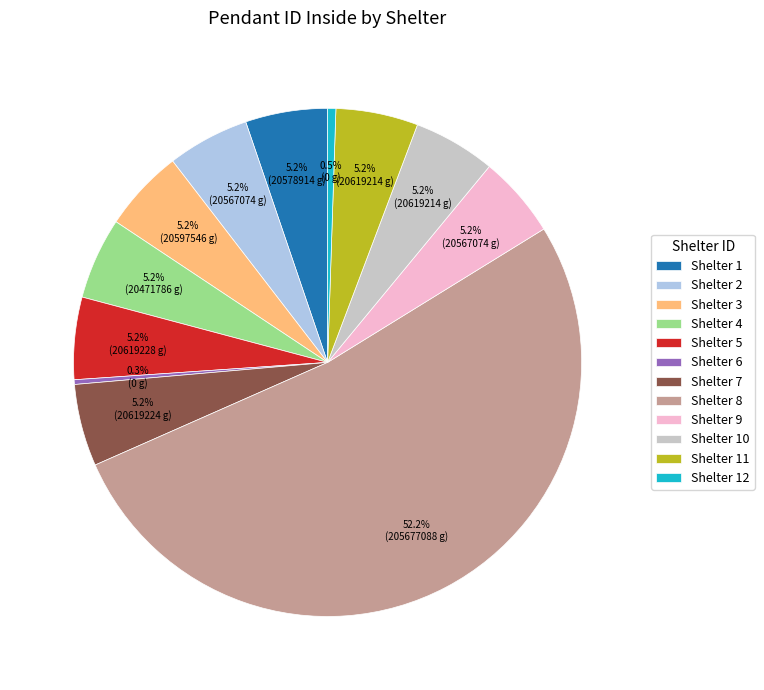

What percentage is NOT represented by Shelter 12?

99.5%